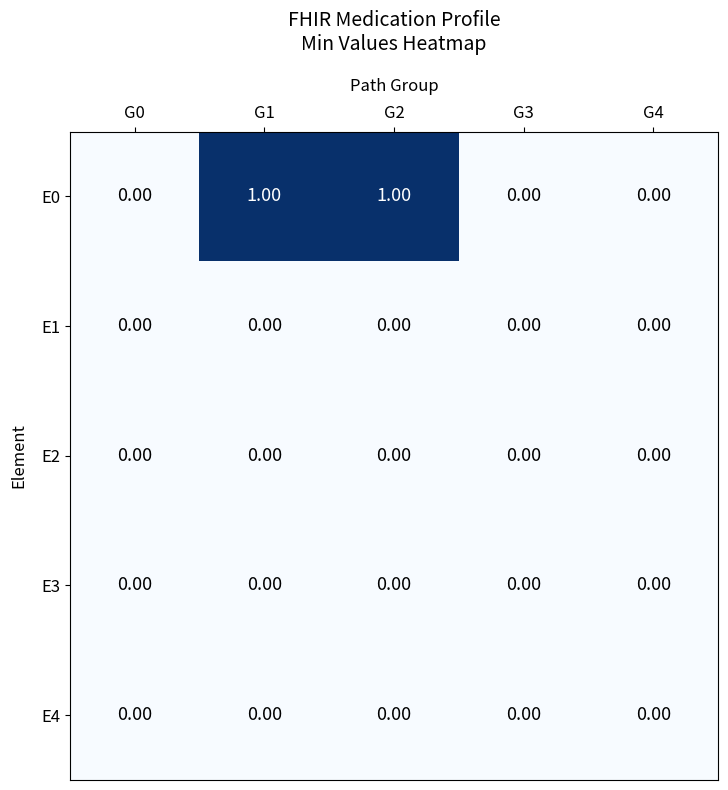

Which series has the largest total across all categories?

E0